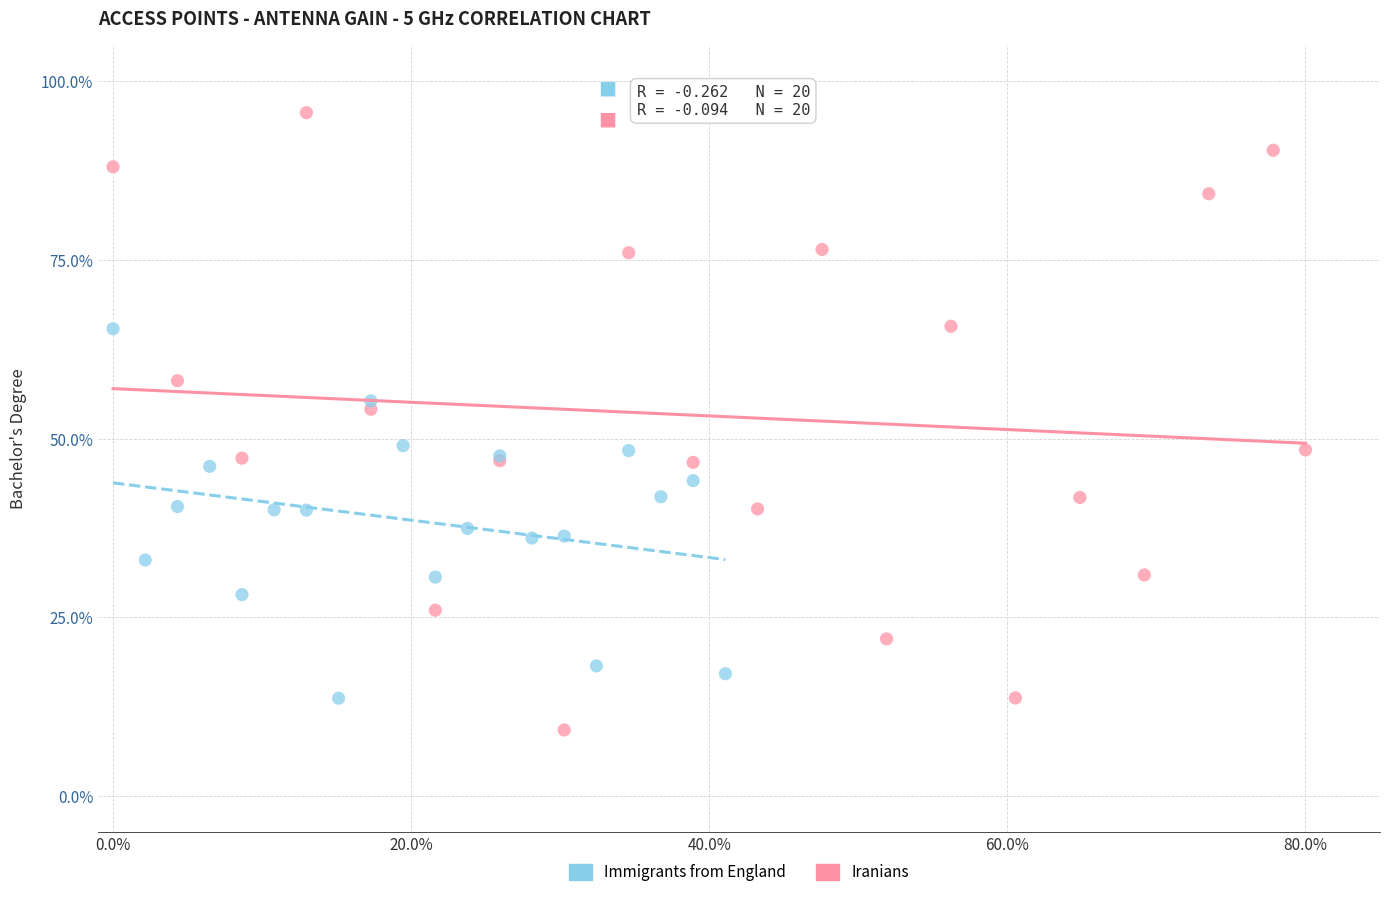

Which series has the largest Y range (max minus min)?

Iranians